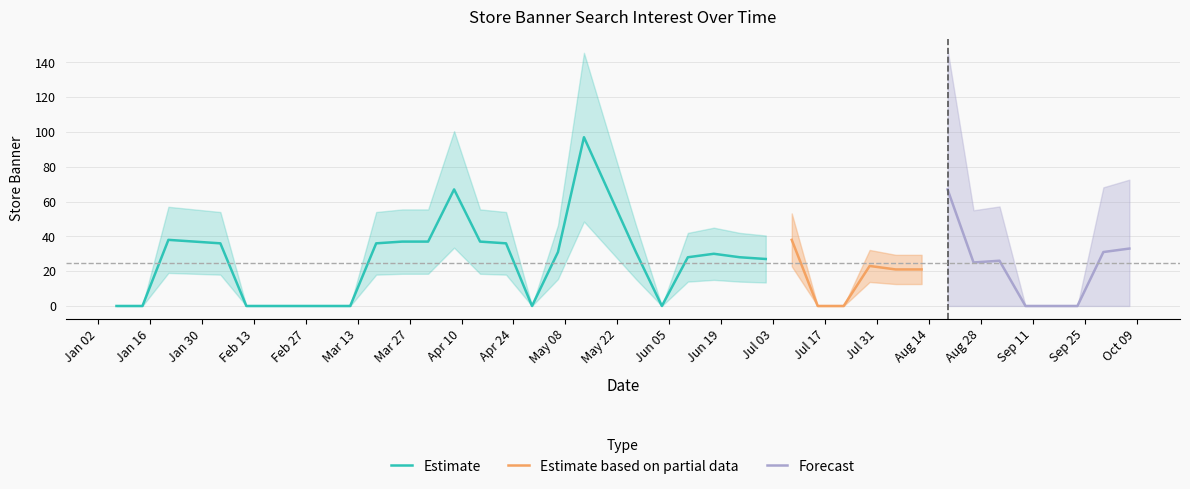

What is the sum of the store banne values at 2018-07-01 and 2018-09-23?

27